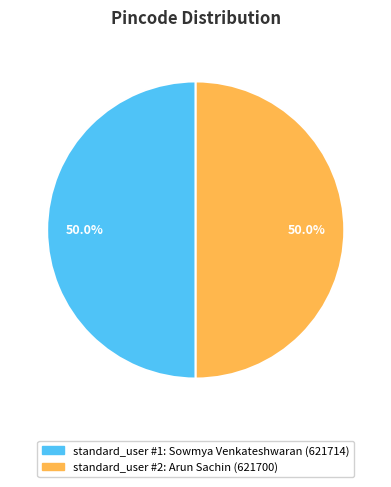

To the nearest percent, what is the average slice percentage?

50%